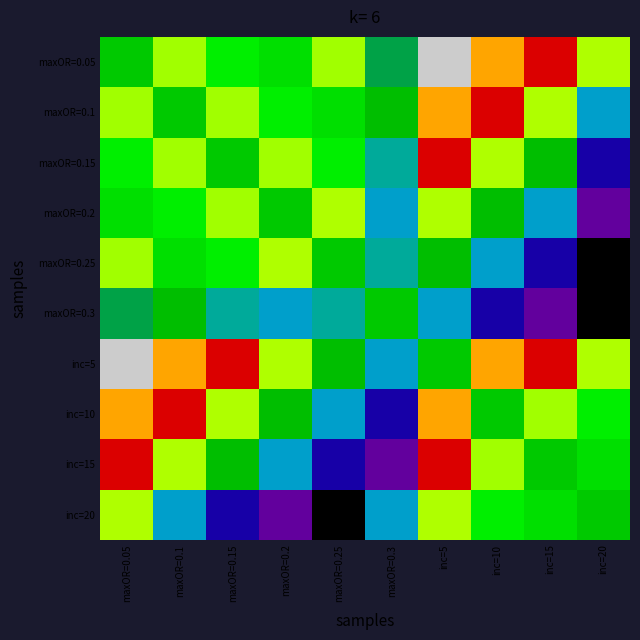

Reading left to right, transcribe all the data shown in this chart.

maxOR=0.05: maxOR=0.05=2.7	maxOR=0.1=2.5	maxOR=0.15=2.6	maxOR=0.2=2.7	maxOR=0.25=2.5	maxOR=0.3=2.9	inc=5=1.9	inc=10=2.3	inc=15=2.1	inc=20=2.5
maxOR=0.1: maxOR=0.05=2.5	maxOR=0.1=2.7	maxOR=0.15=2.5	maxOR=0.2=2.6	maxOR=0.25=2.7	maxOR=0.3=2.8	inc=5=2.3	inc=10=2.1	inc=15=2.5	inc=20=3.1
maxOR=0.15: maxOR=0.05=2.6	maxOR=0.1=2.5	maxOR=0.15=2.7	maxOR=0.2=2.5	maxOR=0.25=2.6	maxOR=0.3=3.0	inc=5=2.1	inc=10=2.5	inc=15=2.8	inc=20=3.3
maxOR=0.2: maxOR=0.05=2.7	maxOR=0.1=2.6	maxOR=0.15=2.5	maxOR=0.2=2.7	maxOR=0.25=2.5	maxOR=0.3=3.1	inc=5=2.5	inc=10=2.8	inc=15=3.1	inc=20=3.4
maxOR=0.25: maxOR=0.05=2.5	maxOR=0.1=2.7	maxOR=0.15=2.6	maxOR=0.2=2.5	maxOR=0.25=2.7	maxOR=0.3=3.0	inc=5=2.8	inc=10=3.1	inc=15=3.3	inc=20=3.6
maxOR=0.3: maxOR=0.05=2.9	maxOR=0.1=2.8	maxOR=0.15=3.0	maxOR=0.2=3.1	maxOR=0.25=3.0	maxOR=0.3=2.7	inc=5=3.1	inc=10=3.3	inc=15=3.4	inc=20=3.6
inc=5: maxOR=0.05=1.9	maxOR=0.1=2.3	maxOR=0.15=2.1	maxOR=0.2=2.5	maxOR=0.25=2.8	maxOR=0.3=3.1	inc=5=2.7	inc=10=2.3	inc=15=2.1	inc=20=2.5
inc=10: maxOR=0.05=2.3	maxOR=0.1=2.1	maxOR=0.15=2.5	maxOR=0.2=2.8	maxOR=0.25=3.1	maxOR=0.3=3.3	inc=5=2.3	inc=10=2.7	inc=15=2.5	inc=20=2.6
inc=15: maxOR=0.05=2.1	maxOR=0.1=2.5	maxOR=0.15=2.8	maxOR=0.2=3.1	maxOR=0.25=3.3	maxOR=0.3=3.4	inc=5=2.1	inc=10=2.5	inc=15=2.7	inc=20=2.7
inc=20: maxOR=0.05=2.5	maxOR=0.1=3.1	maxOR=0.15=3.3	maxOR=0.2=3.4	maxOR=0.25=3.6	maxOR=0.3=3.1	inc=5=2.5	inc=10=2.6	inc=15=2.7	inc=20=2.7